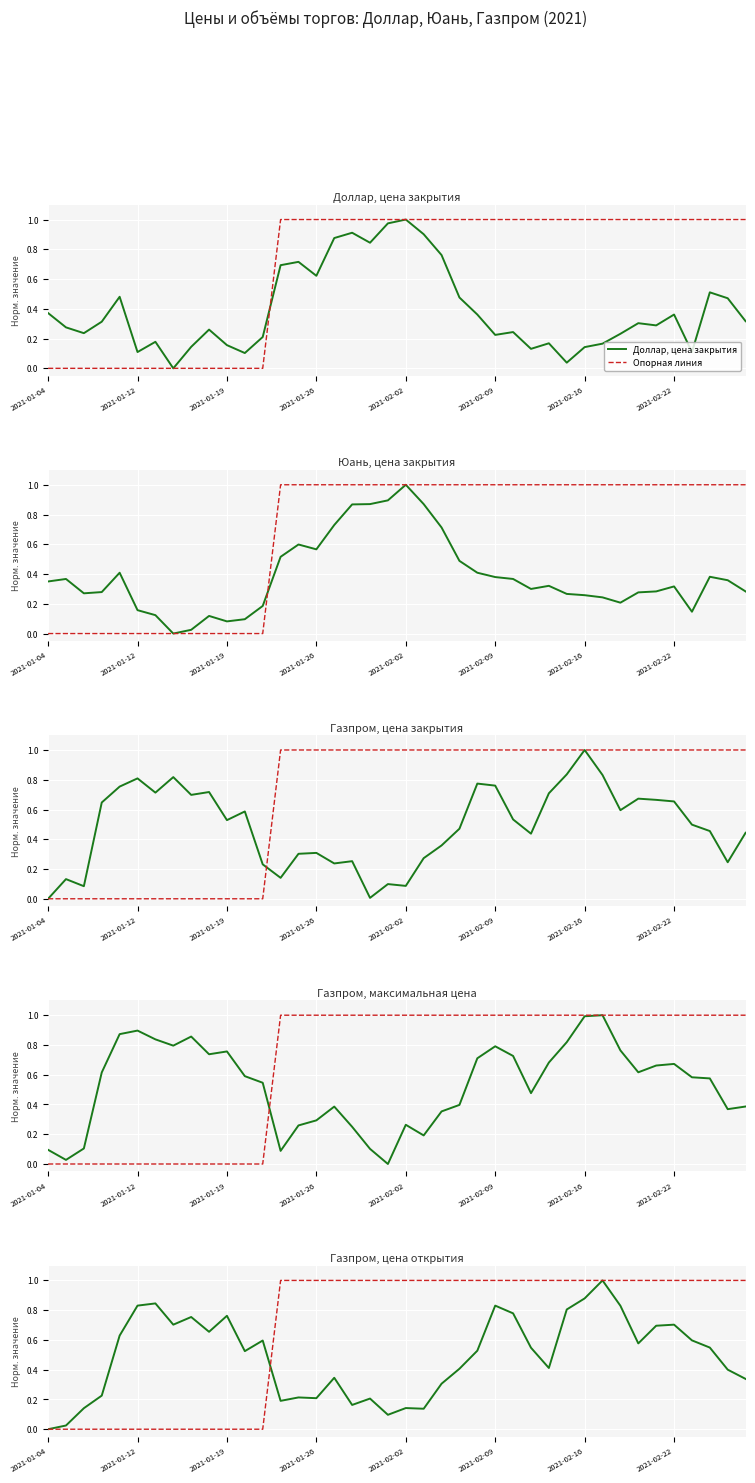

What is the difference between the maximum and minimum values in the Газпром, цена максимальная цена series?

1.0